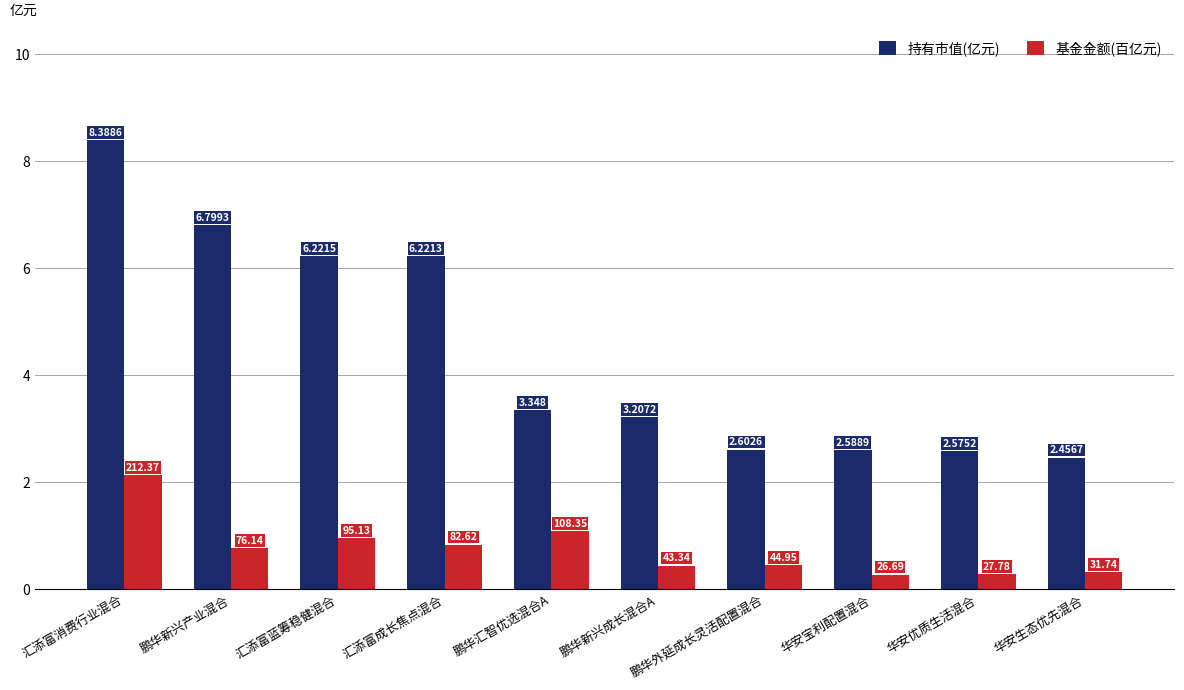

What is the spread (max minus min) of values at 汇添富成长焦点混合?

5.4